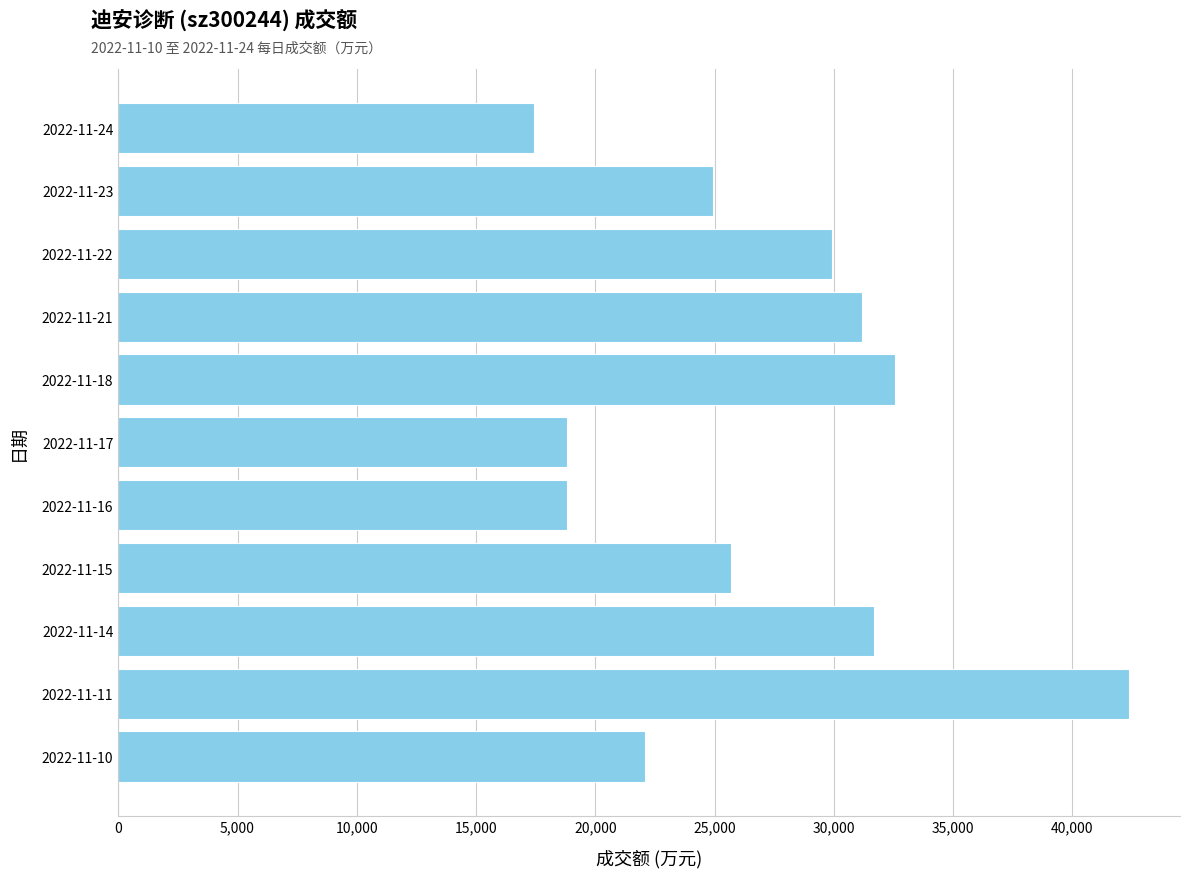

The value at 2022-11-21 is 16479. True or false?

False